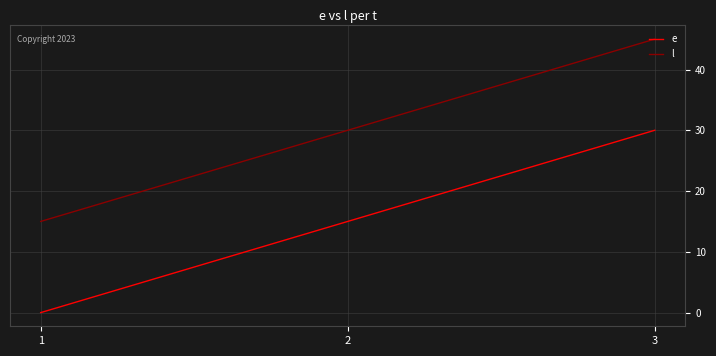

What is the highest value of the l series?

45